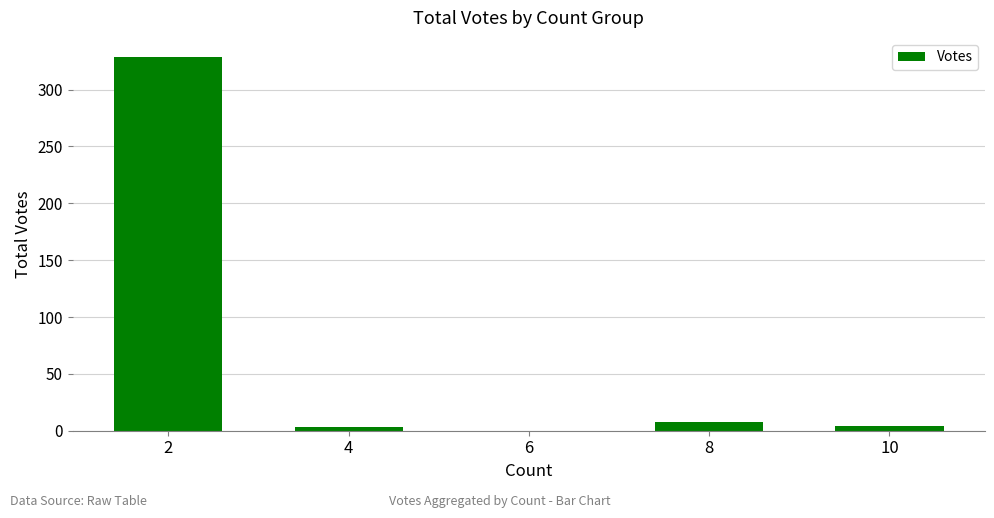

What is the change in value from 4 to 8?

+5